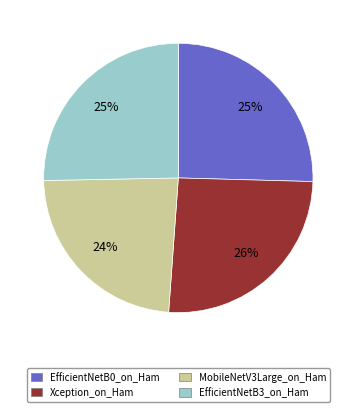

Is it true that EfficientNetB0_on_Ham is 39% of the pie?

False